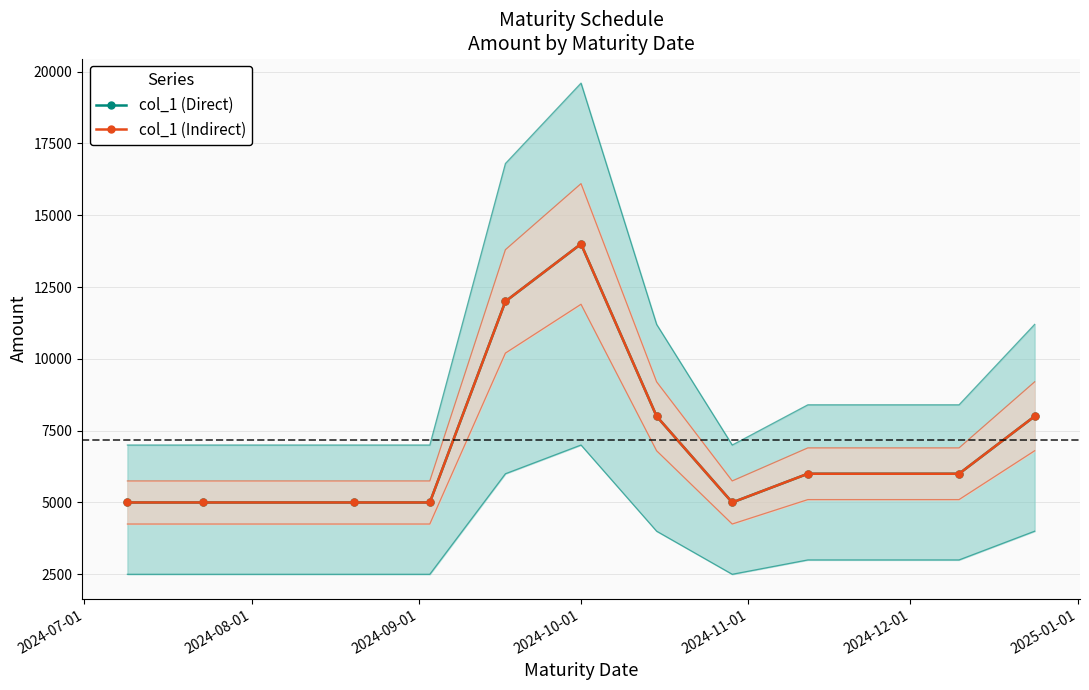

What is the greatest value displayed?

14000